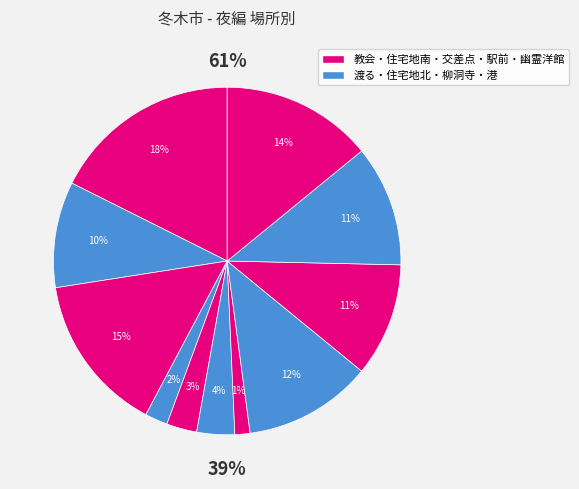

Is there any slice that represents more than half of the pie?

No